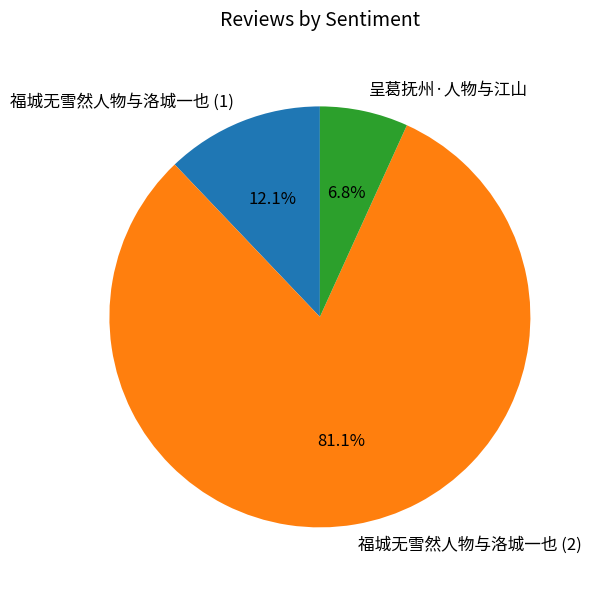

To the nearest percent, what is the difference between the largest and smallest slice percentages?

74%